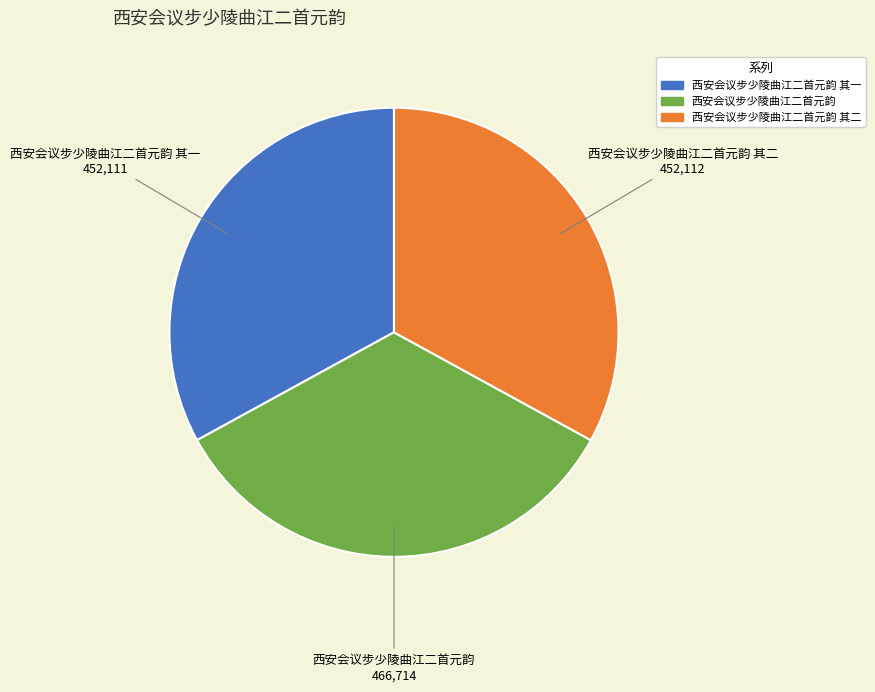

Is there a majority slice in this chart?

No